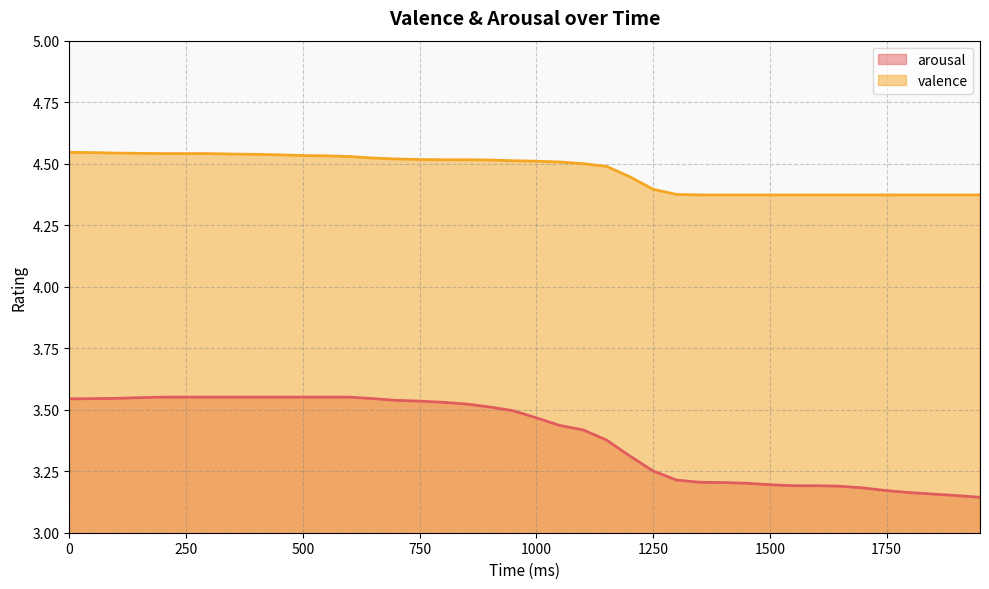

What is the difference between the maximum and minimum values in the valence series?

0.2